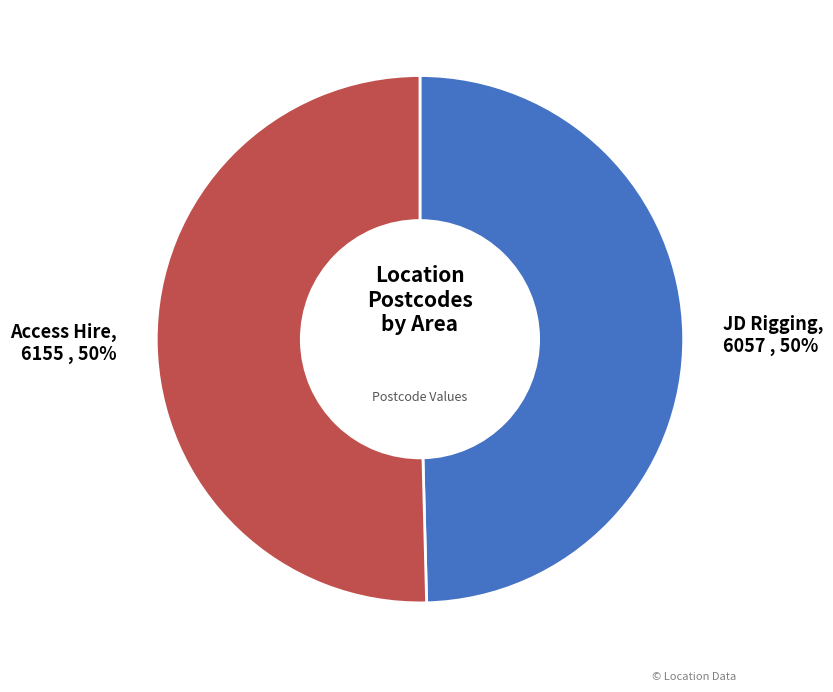

True or false: Access Hire accounts for 50% of the total.

True